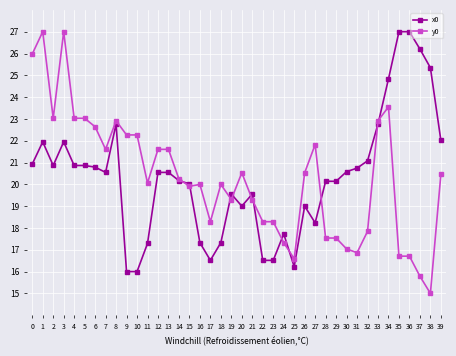

What is the difference between the second highest and minimum values in the x0 series?

11.0